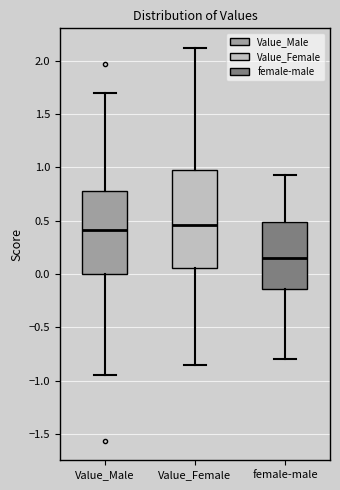

Which box has the lowest median line?

female-male